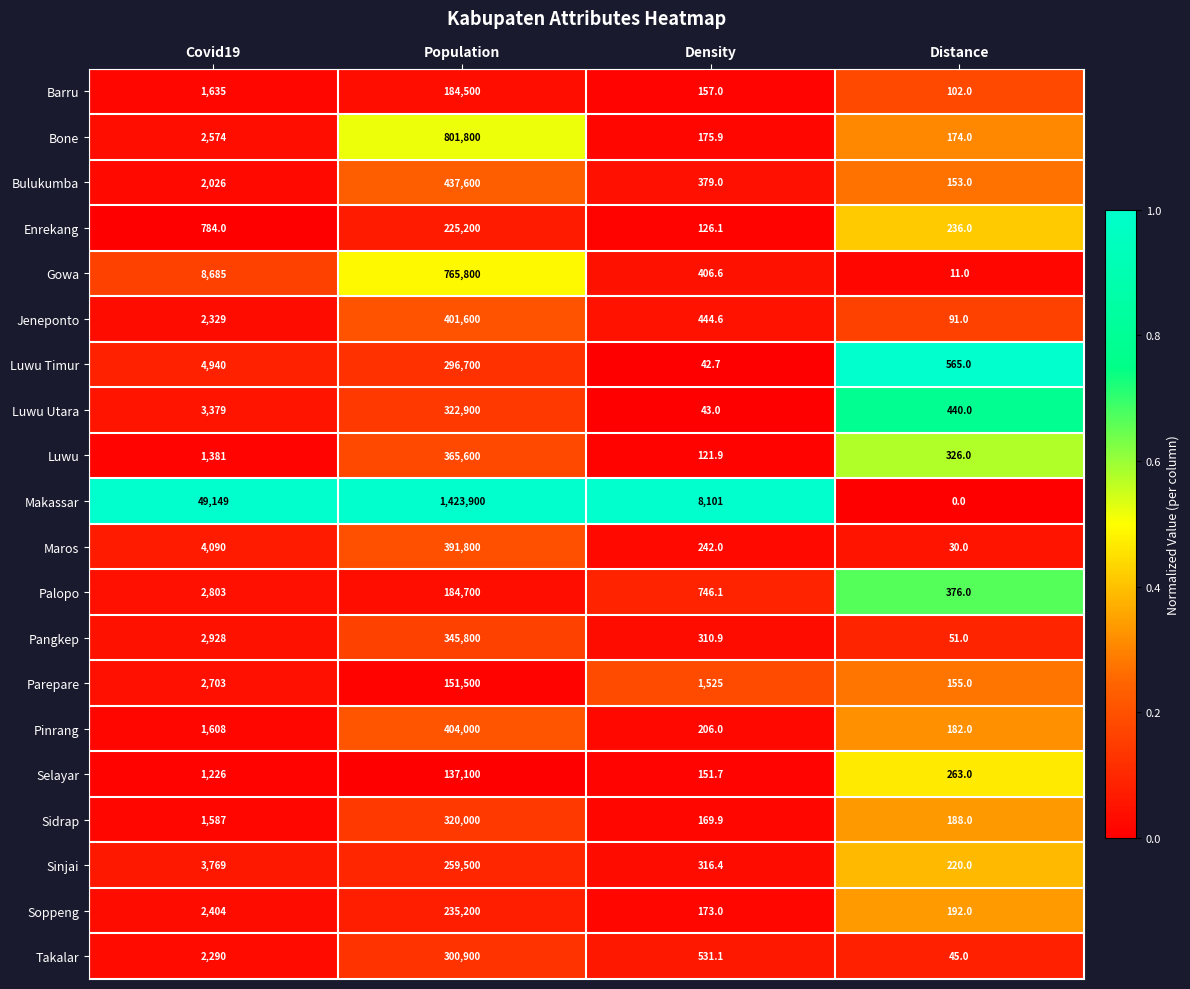

The Sinjai series shows 3769.0 at Covid19. True or false?

True